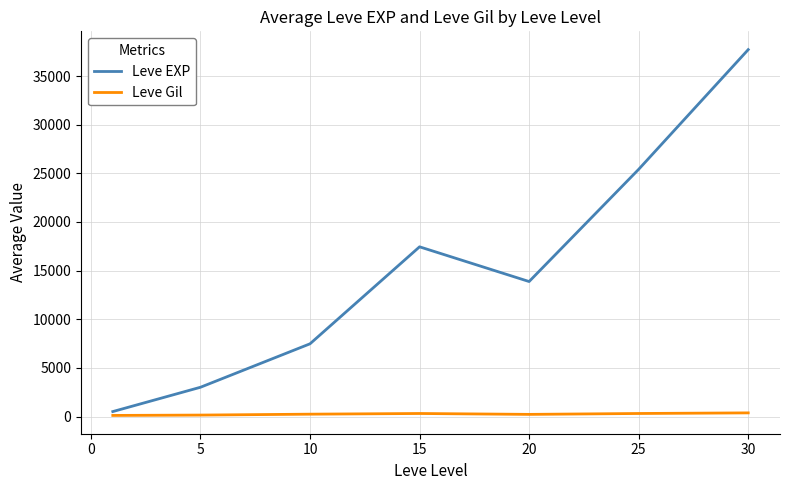

Which series has the largest range (max minus min)?

Leve EXP